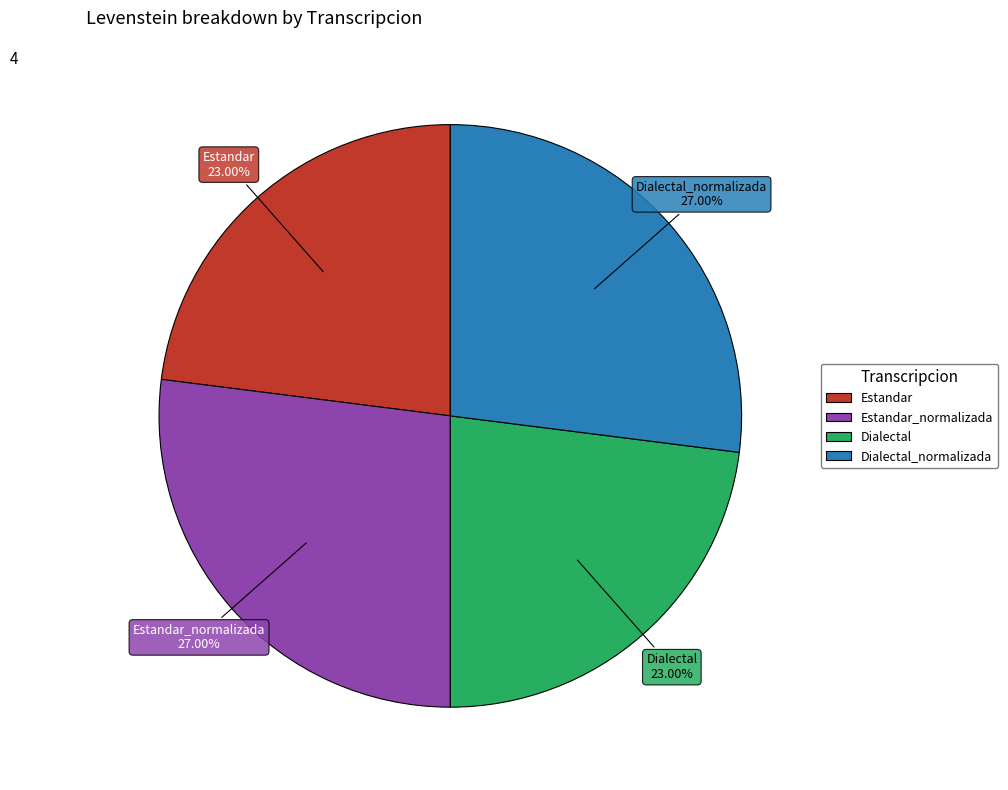

Is there any slice that represents more than half of the pie?

No